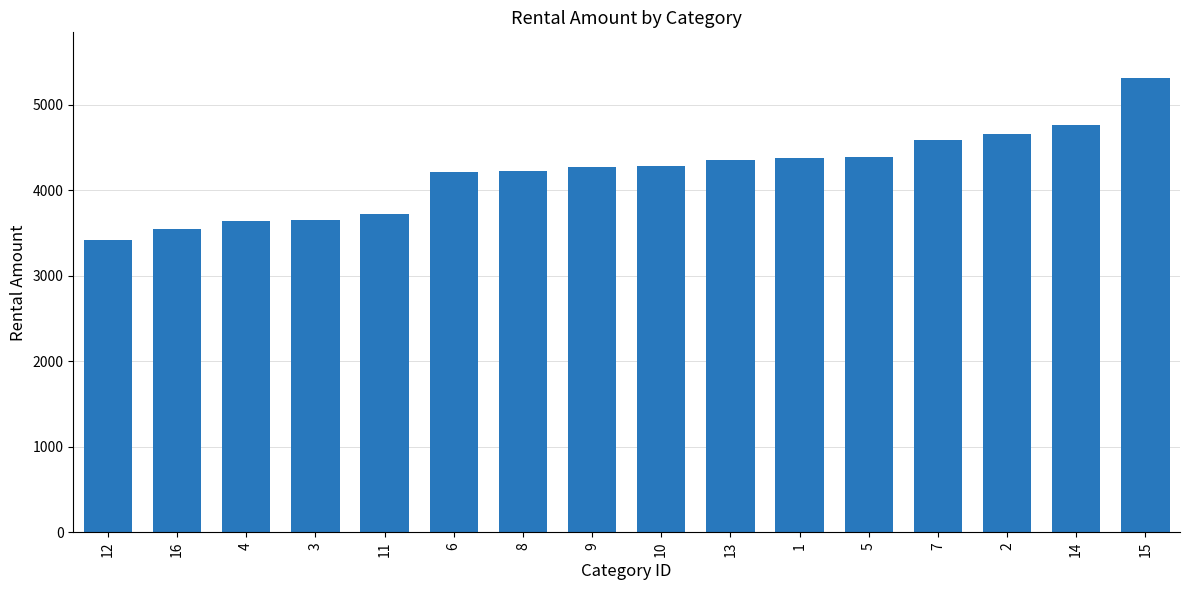

What is the difference between the maximum and minimum values?

1896.5